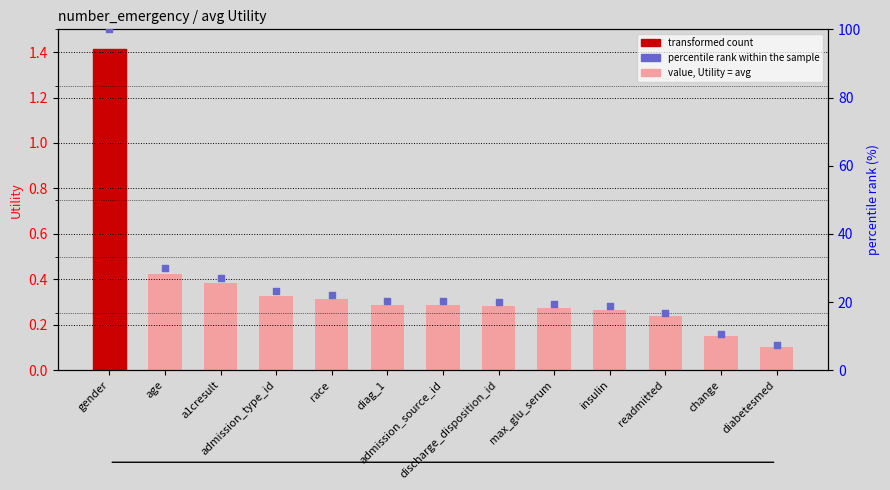

Which series has the largest total across all categories?

percentile rank within the sample